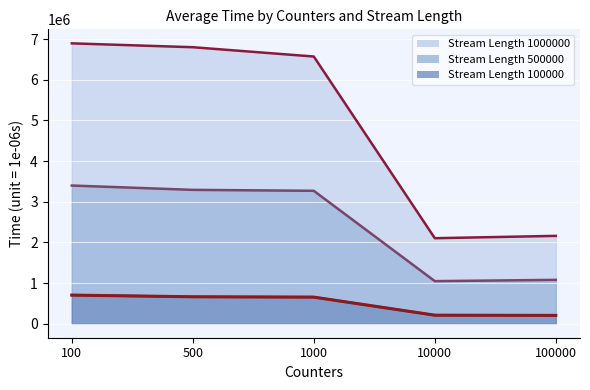

Read the Stream Length 500000 value at 1000.

3269524.0